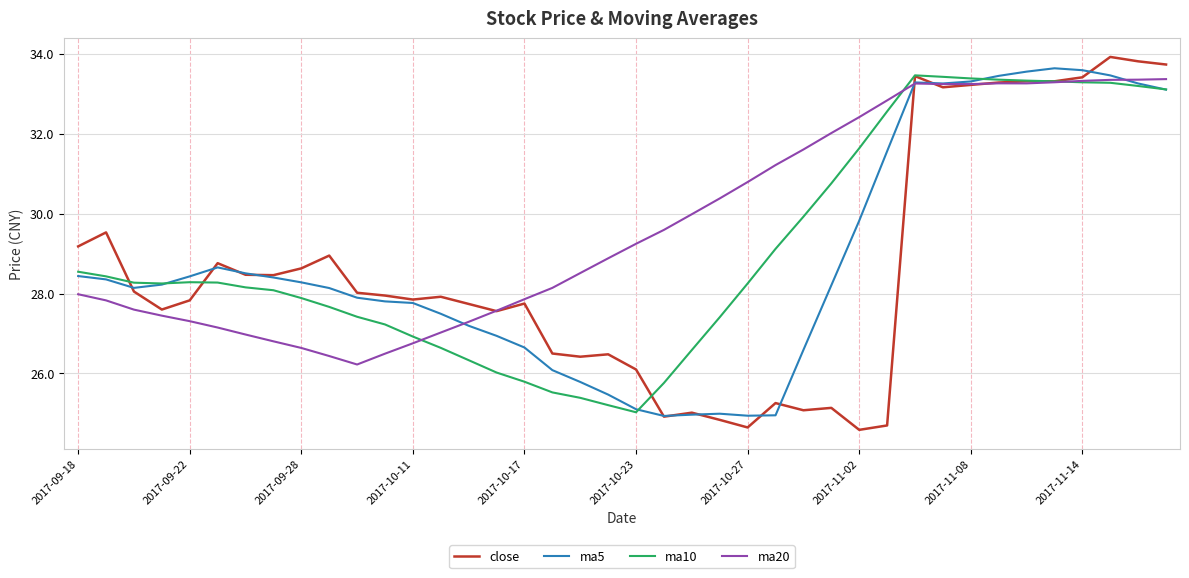

How many lines are shown in the chart?

4